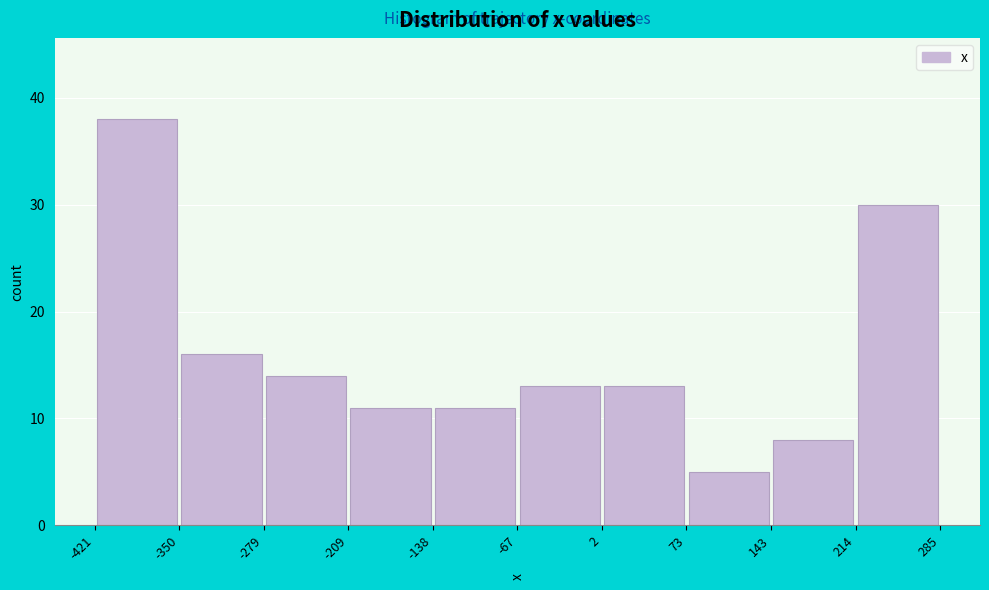

Reading left to right, list every bar in this chart as the range it spans on the x-axis followed by its height. The values are not printed on the chart, so give them approximately, as read against the axis.

-421 to -350: 38
-350 to -279: 16
-279 to -209: 14
-209 to -138: 11
-138 to -67: 11
-67 to 2: 13
2 to 73: 13
73 to 143: 5
143 to 214: 8
214 to 285: 30